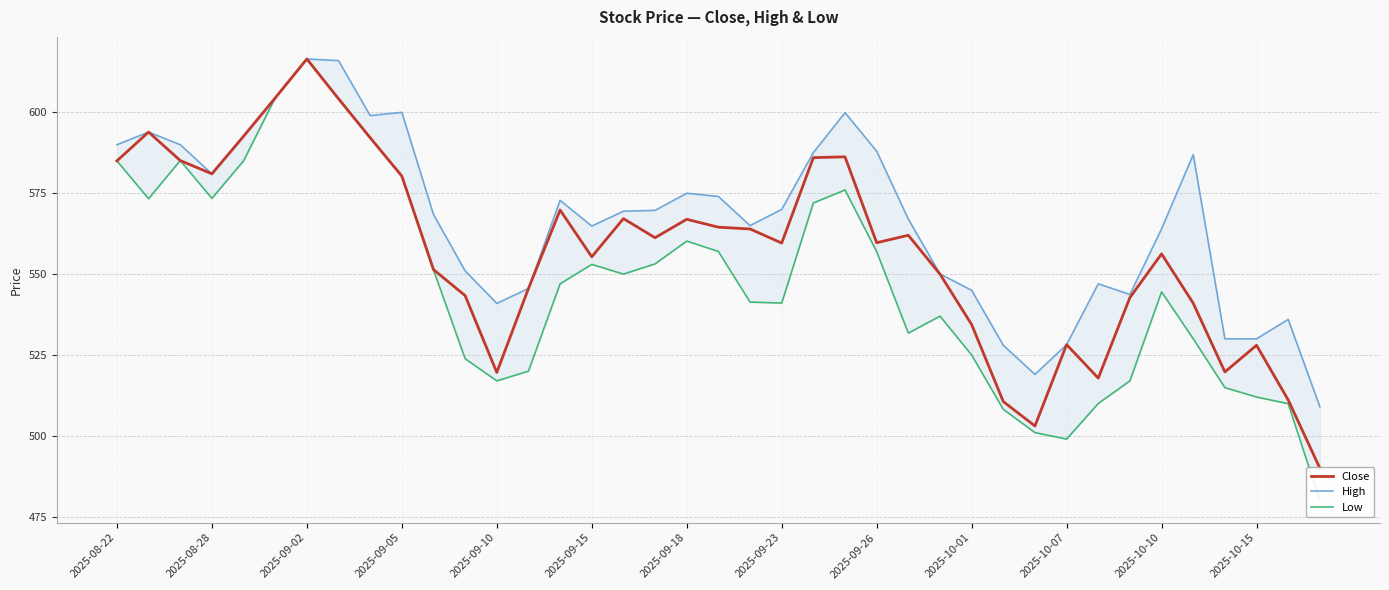

What is the difference between the High values at 38 and 20?

56.0